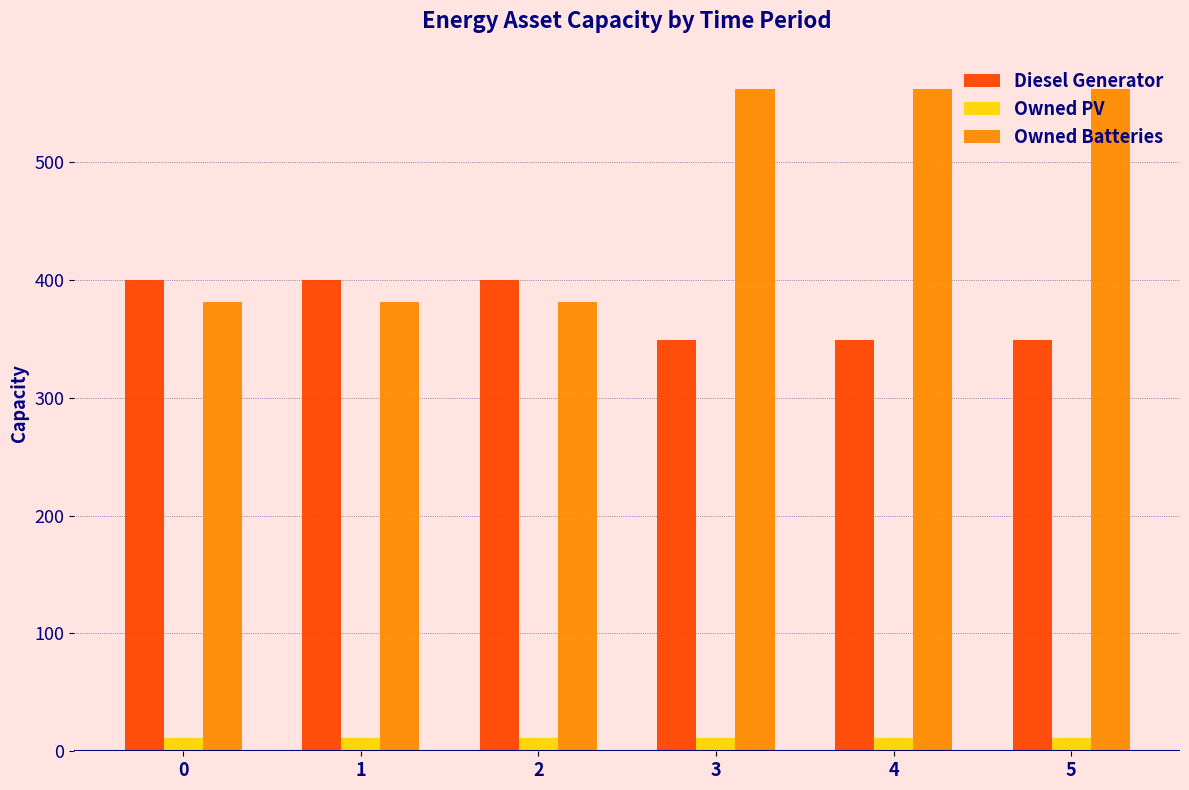

Count the number of data series in this chart.

3